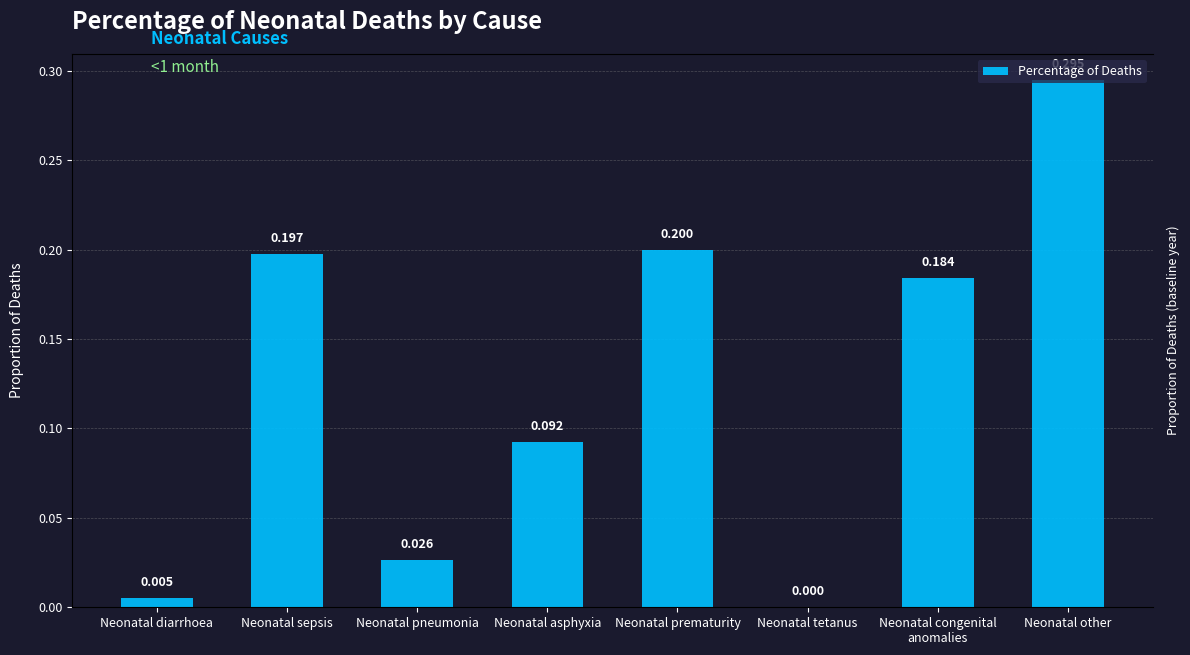

What is the sum of the values at Neonatal congenital
anomalies and Neonatal diarrhoea?

0.2